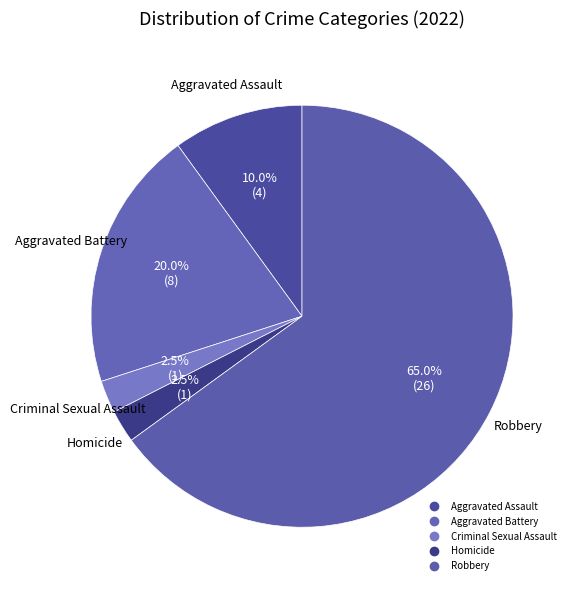

How many segments does this pie chart have?

5